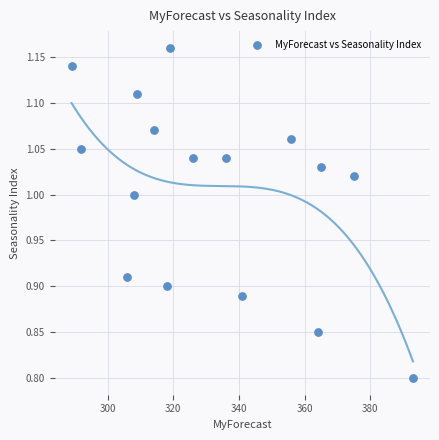

What is the range of X values (max minus min)?

104.0